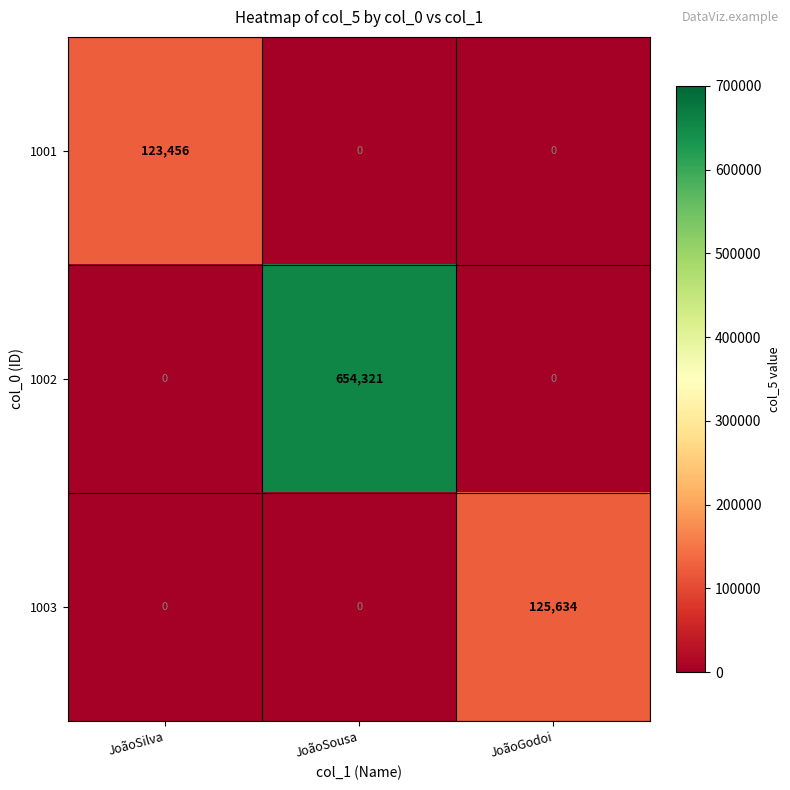

What is the greatest value displayed?

654321